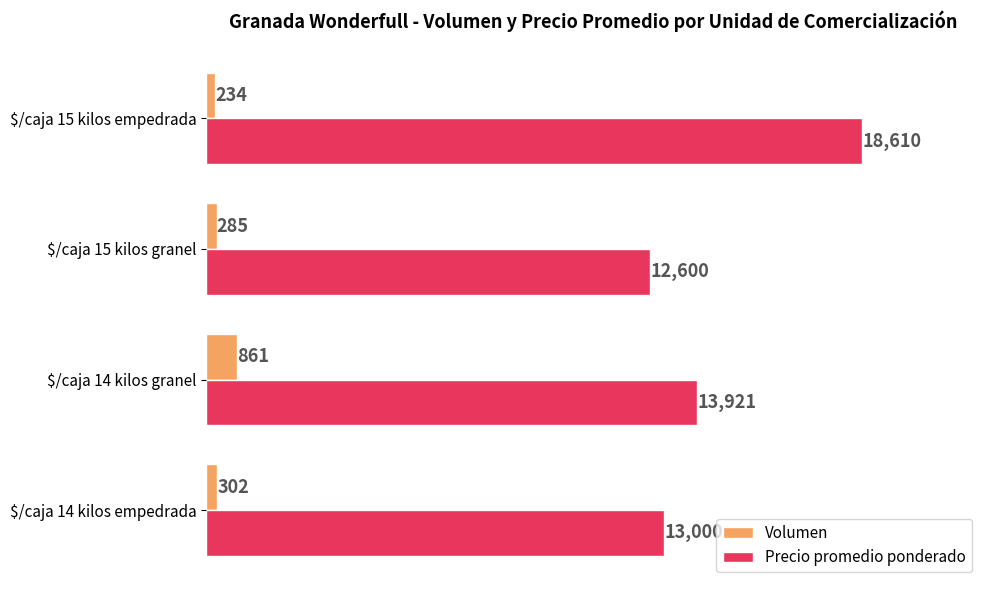

How many data points does each series have?

4